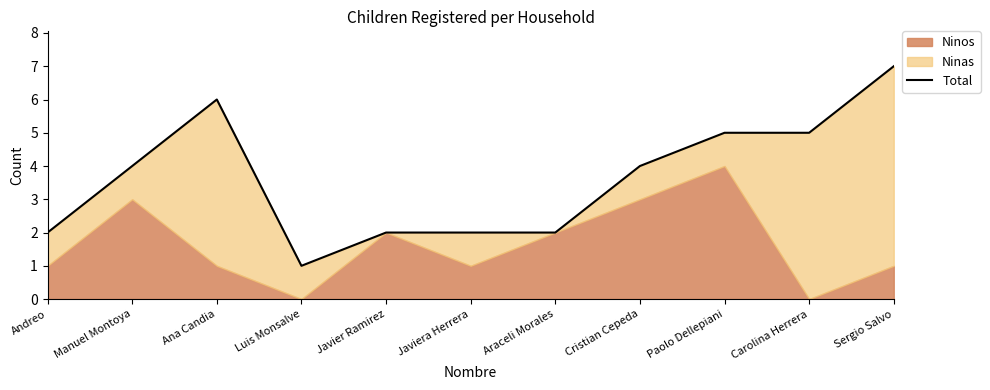

What is the sum of all values?

40